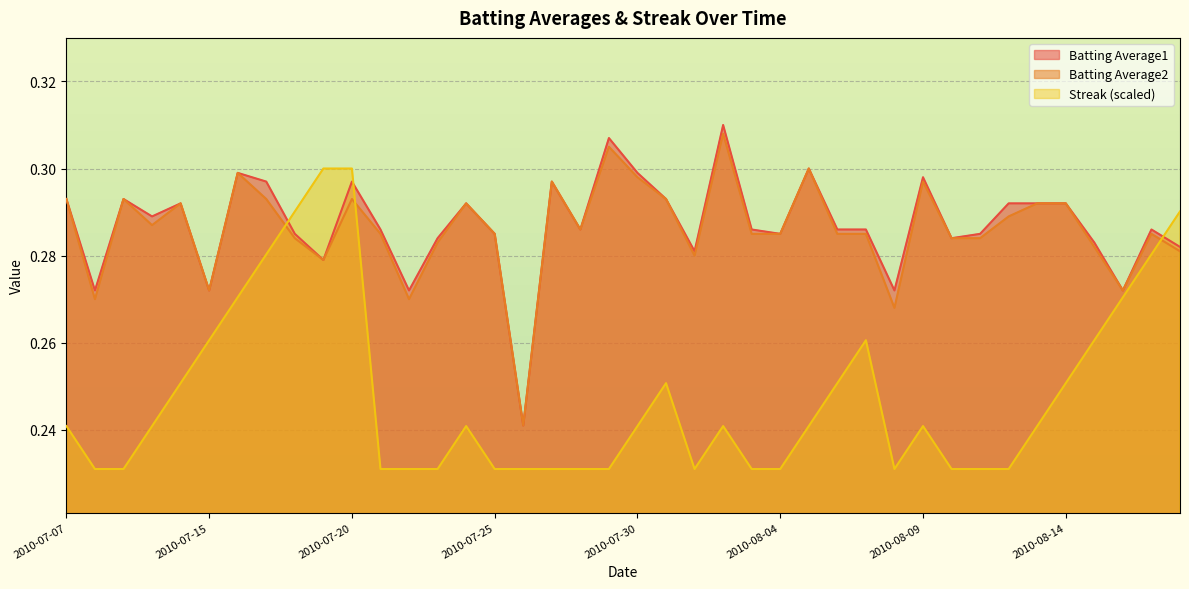

What is the difference between the maximum and minimum values in the Streak series?

0.1